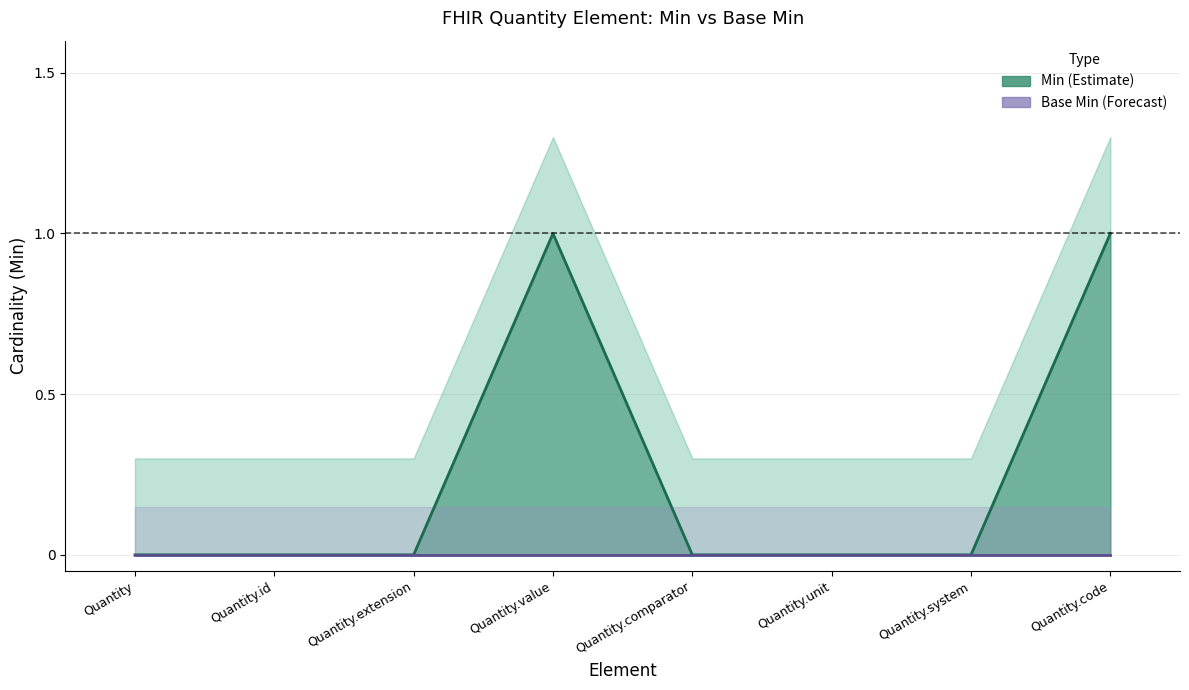

True or false: Min and Base Min intersect in this chart.

False